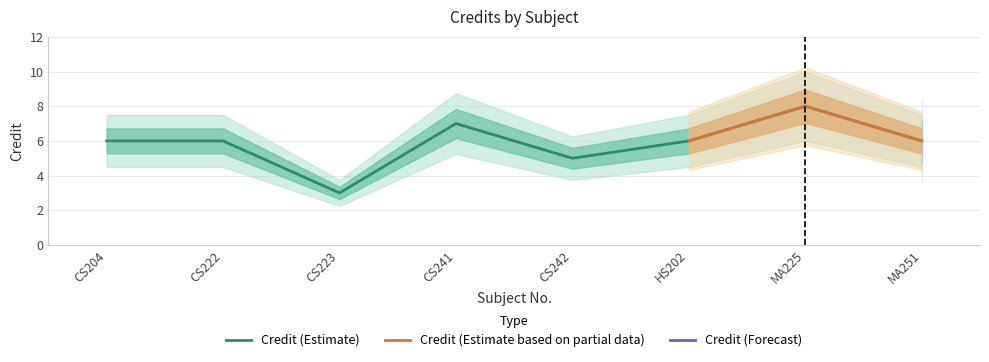

What is the average value?

6